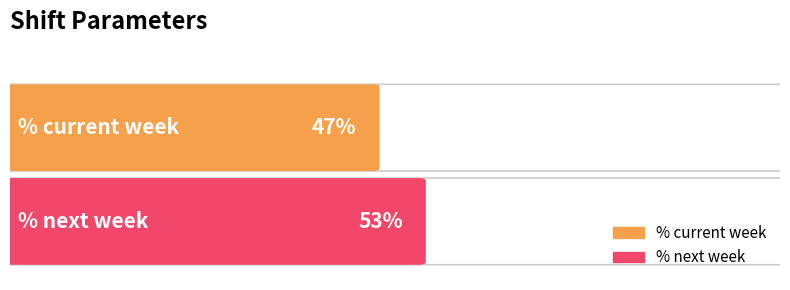

Is it true that the value at % next week is 0.5?

True